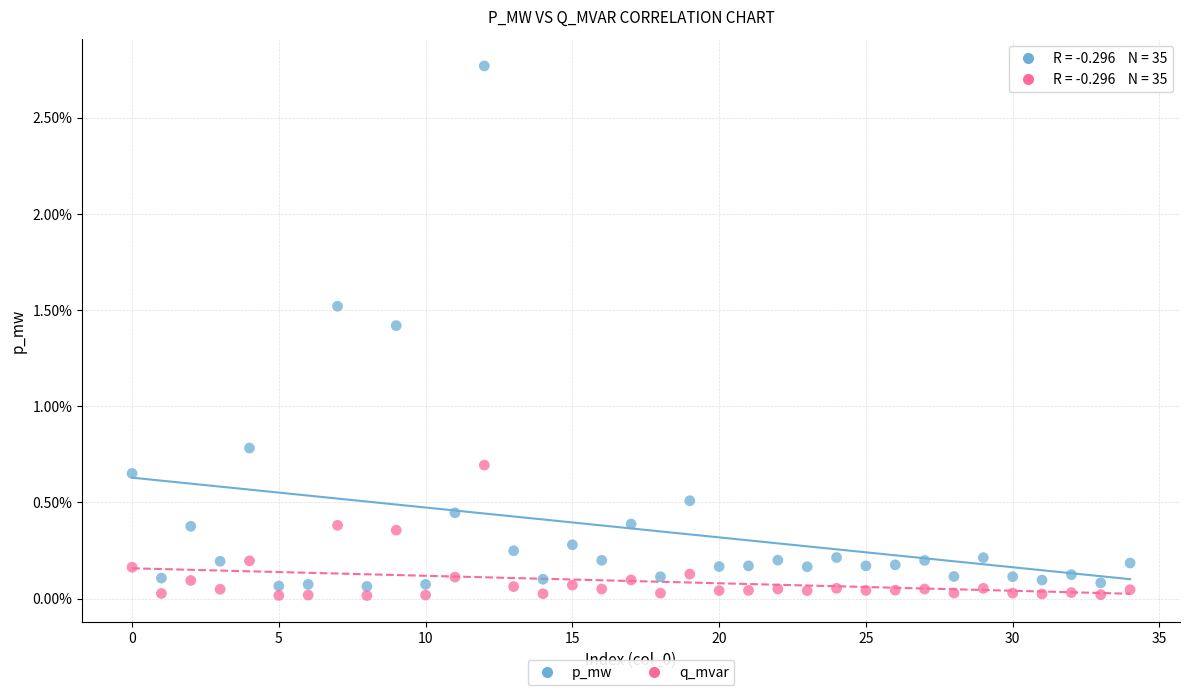

Which series reaches the minimum Y coordinate?

q_mvar